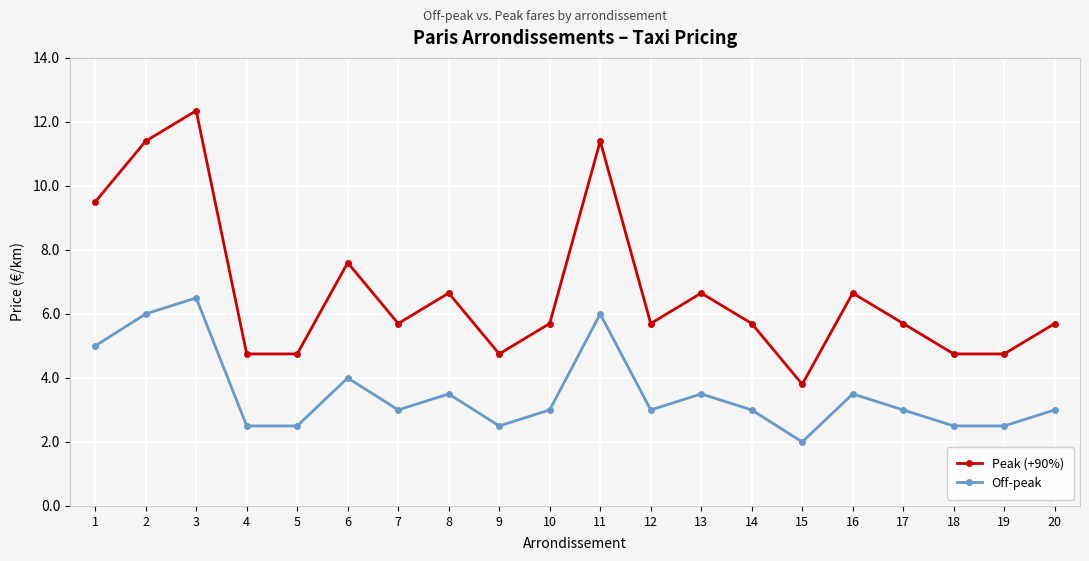

Is the value of Peak (+90%) at 13 greater than the value of Off-peak at 15?

Yes